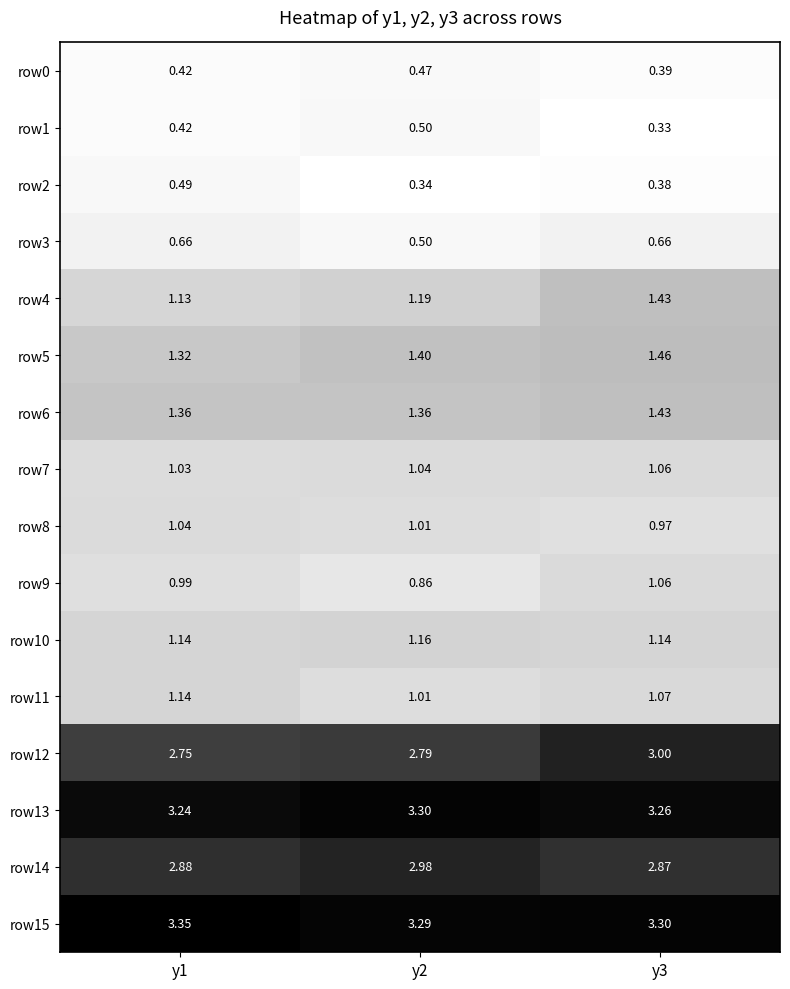

Is the value of row13 at y1 greater than the value of row12 at y2?

Yes